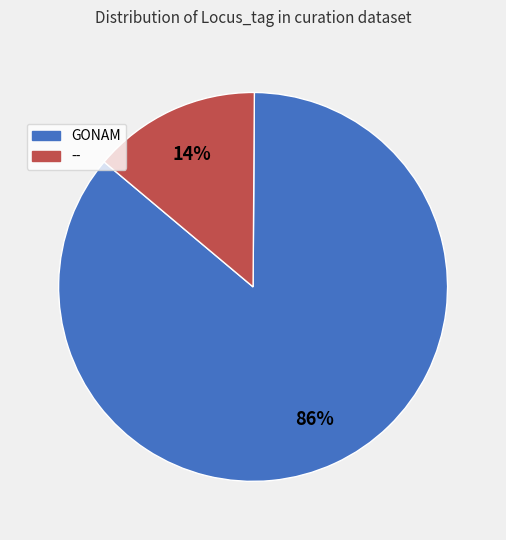

True or false: -- accounts for 30% of the total.

False